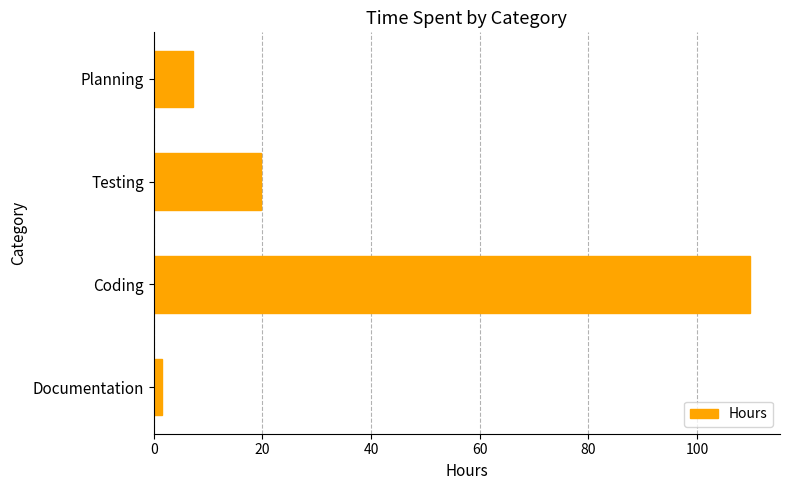

At which label is the value closest to 55?

Testing